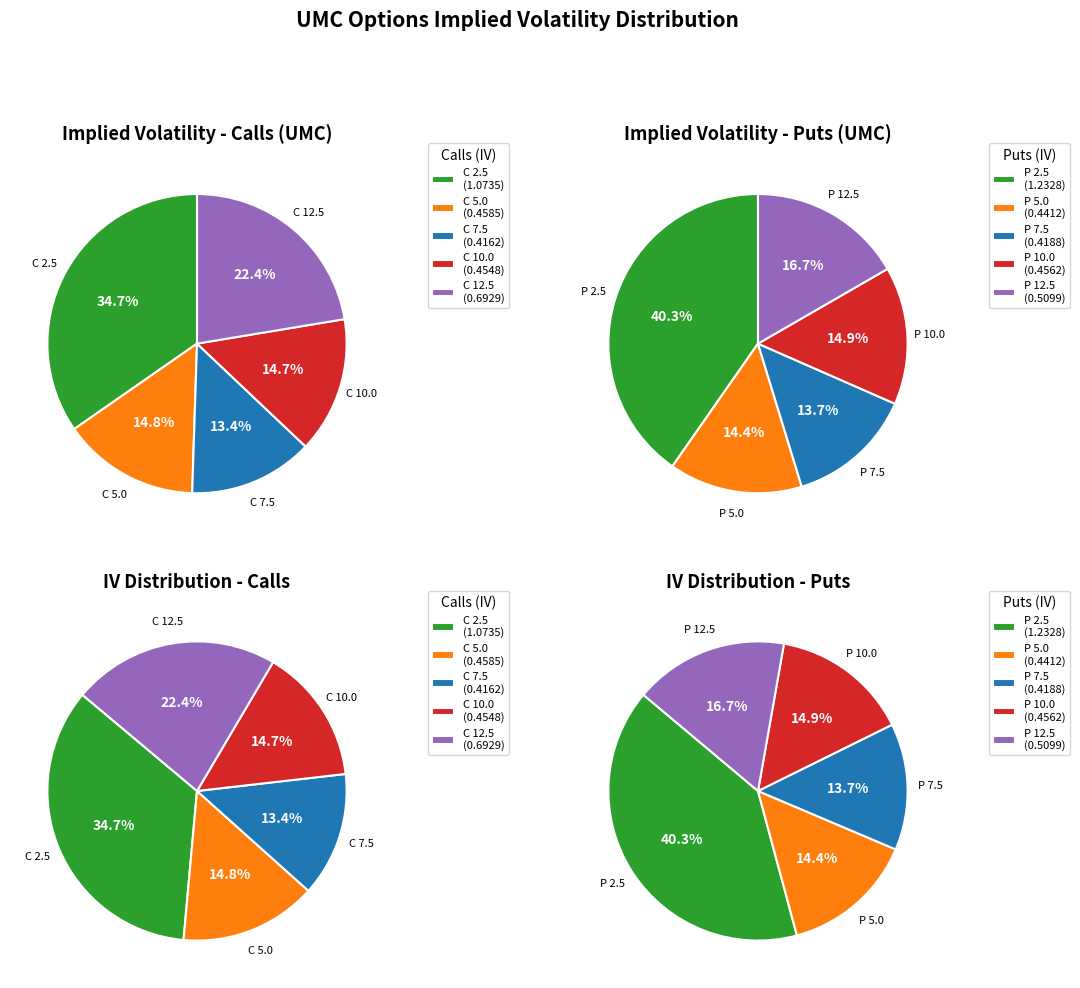

Is there any slice that represents more than half of the pie?

No